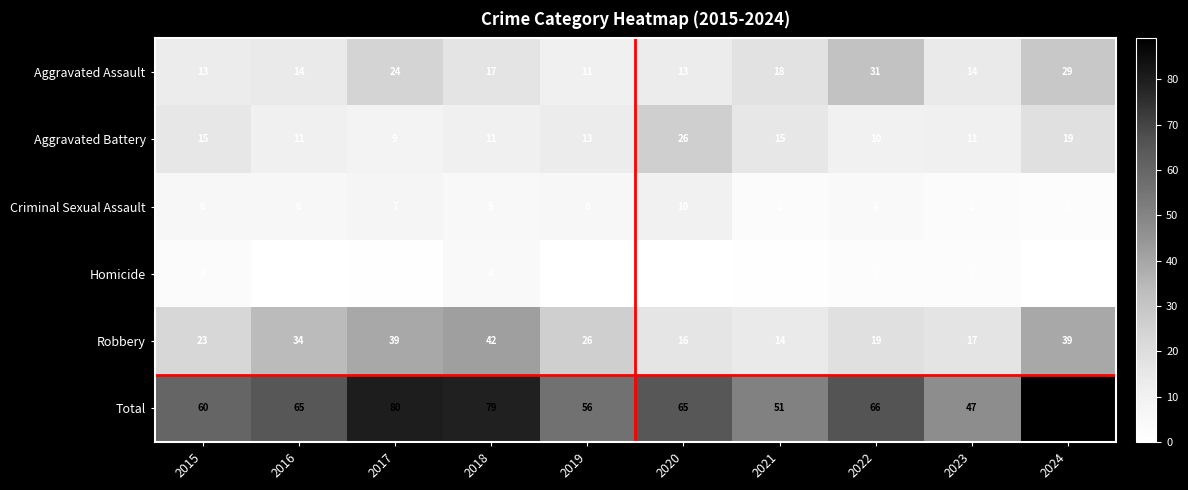

The value of Total at 2024 is 89. True or false?

True